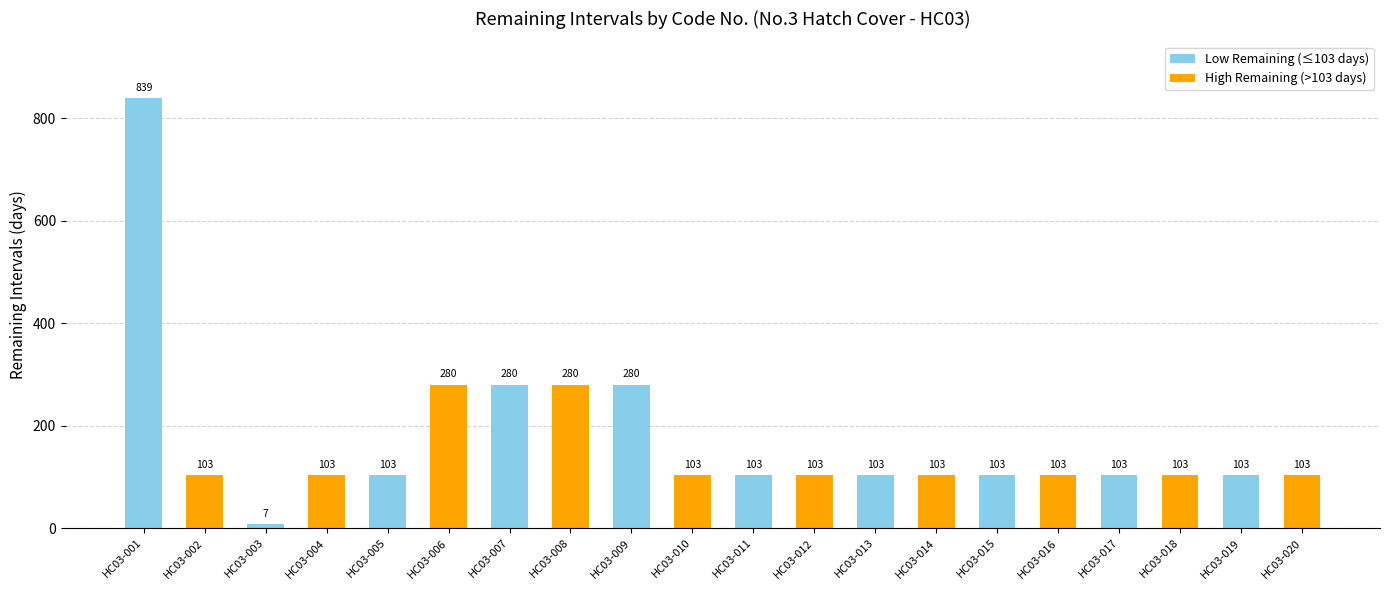

Which label corresponds to the smallest value in the chart?

HC03-003